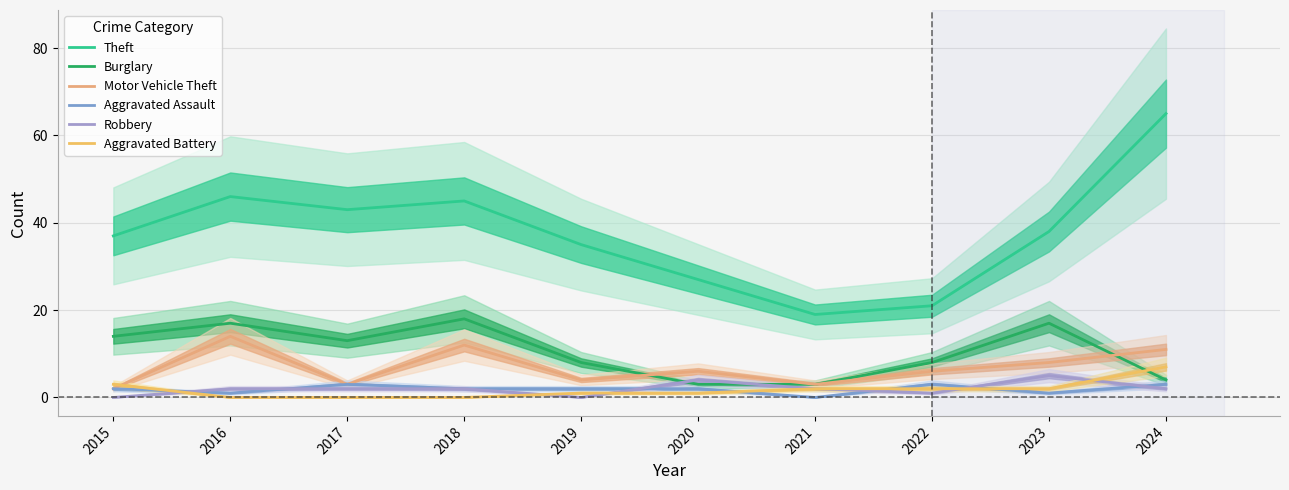

How many data points does each series have?

10